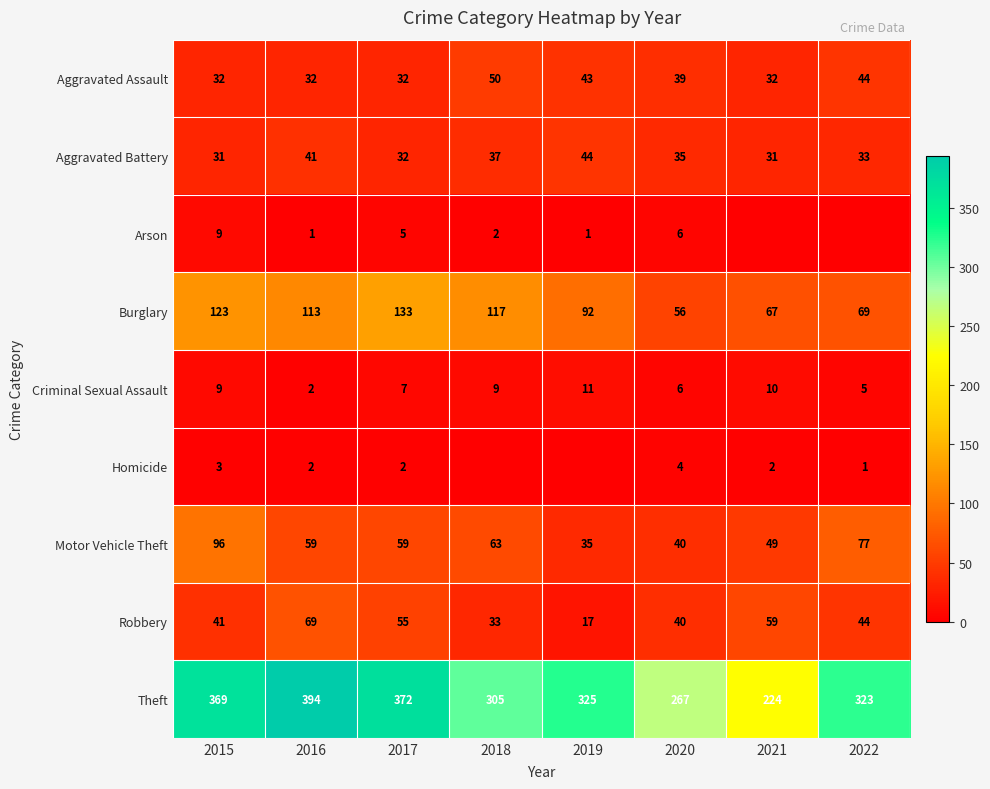

The value of Robbery at 2015 is 27. True or false?

False